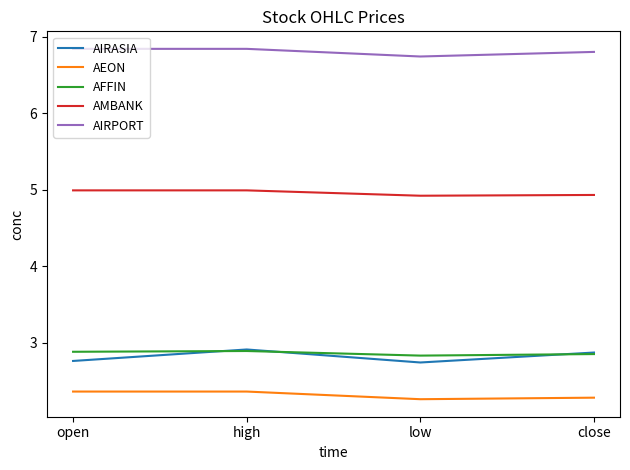

Which series has the largest range (max minus min)?

AIRASIA